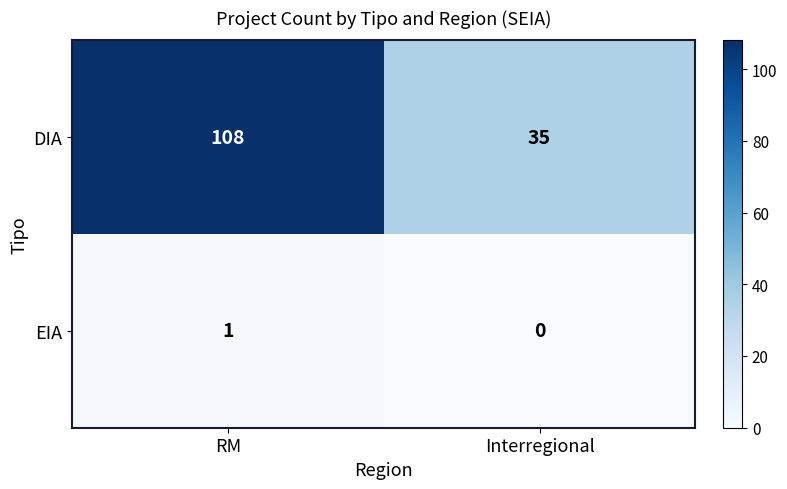

How many series are shown in this chart?

2